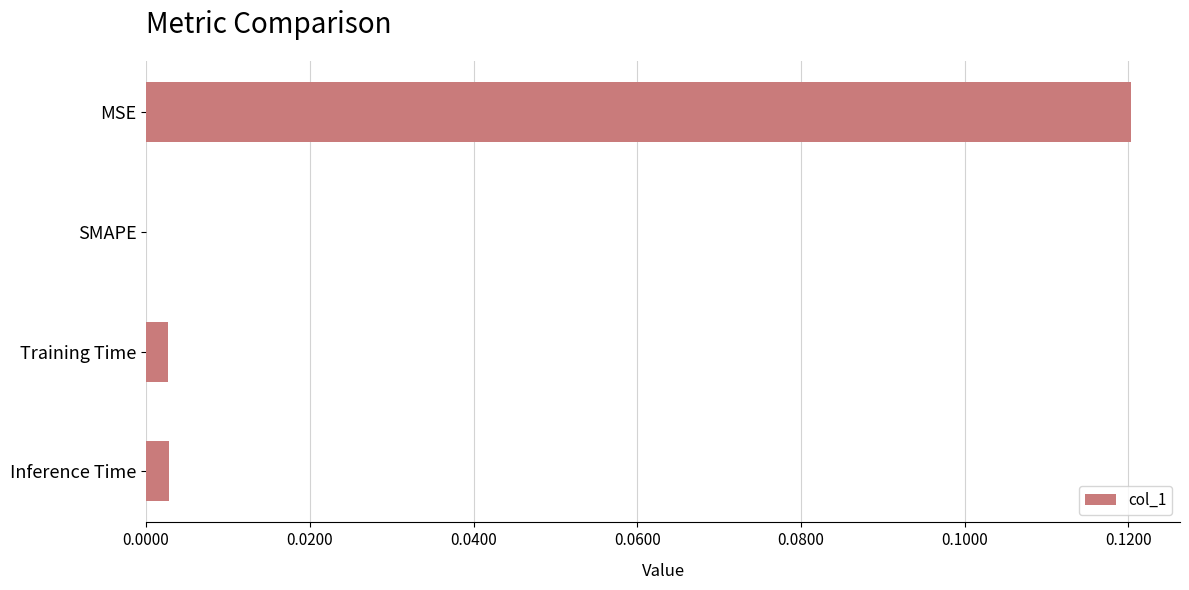

The value at Training Time is 0.0. True or false?

True